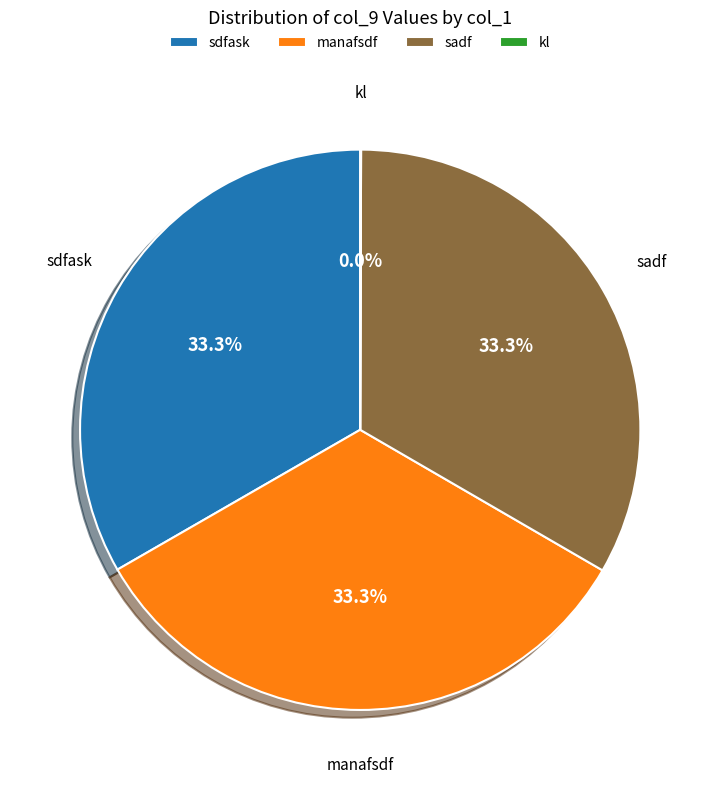

What percentage is the sadf slice, to the nearest percent?

33%